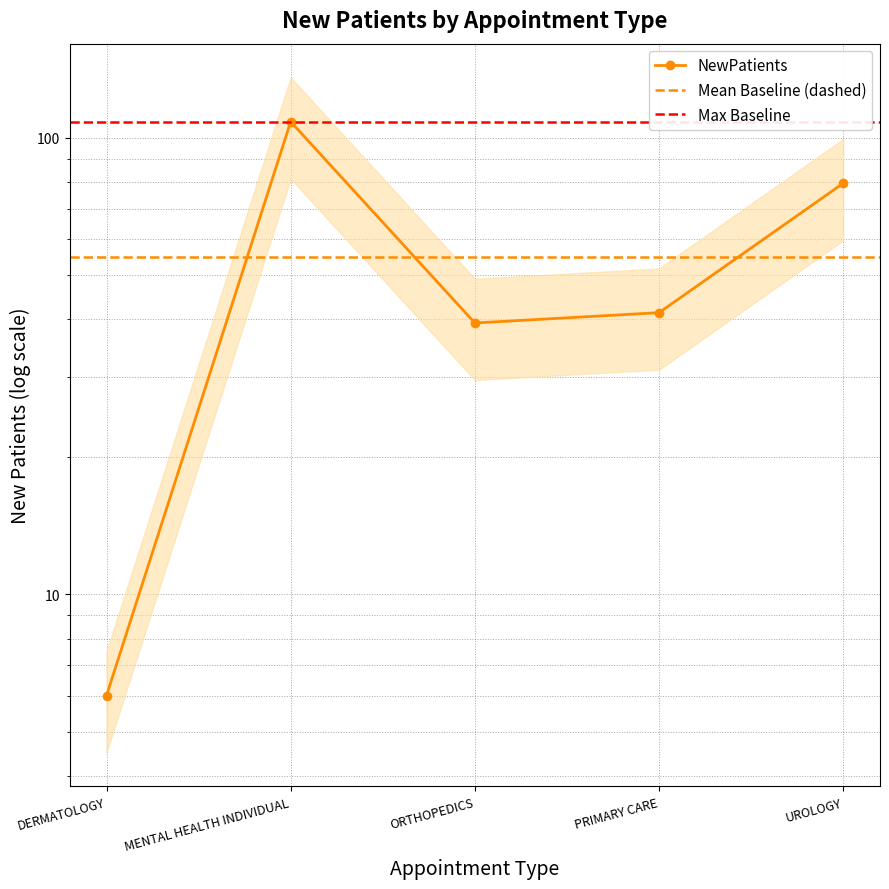

What is the change in value from ORTHOPEDICS to UROLOGY?

+40.2